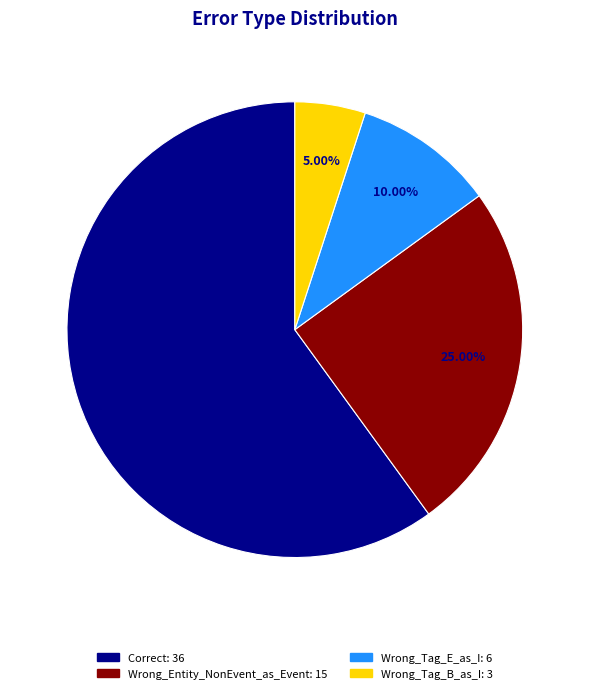

What is the smallest slice in the pie chart?

Wrong_Tag_B_as_I